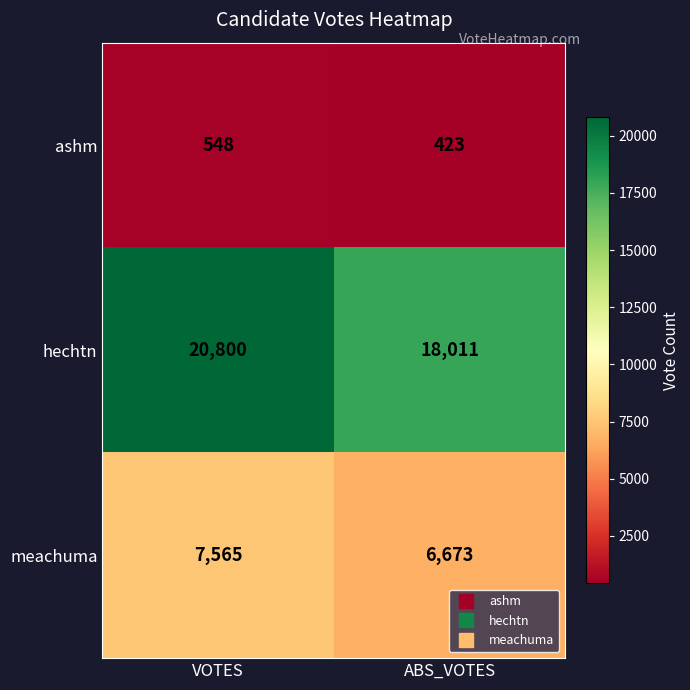

How many data points in meachuma are less than 7565?

1